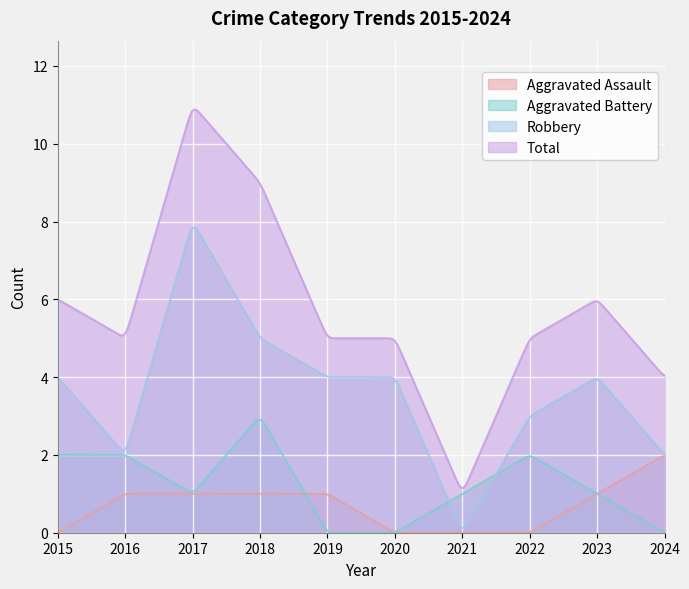

Where does the Aggravated Battery series first go above 1?

2015